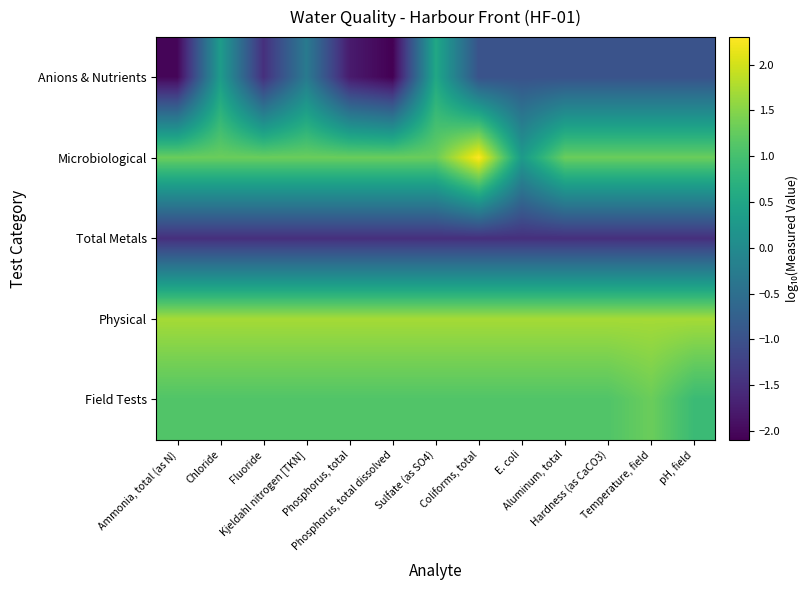

What is the spread (max minus min) of values at Aluminum, total?

3.2